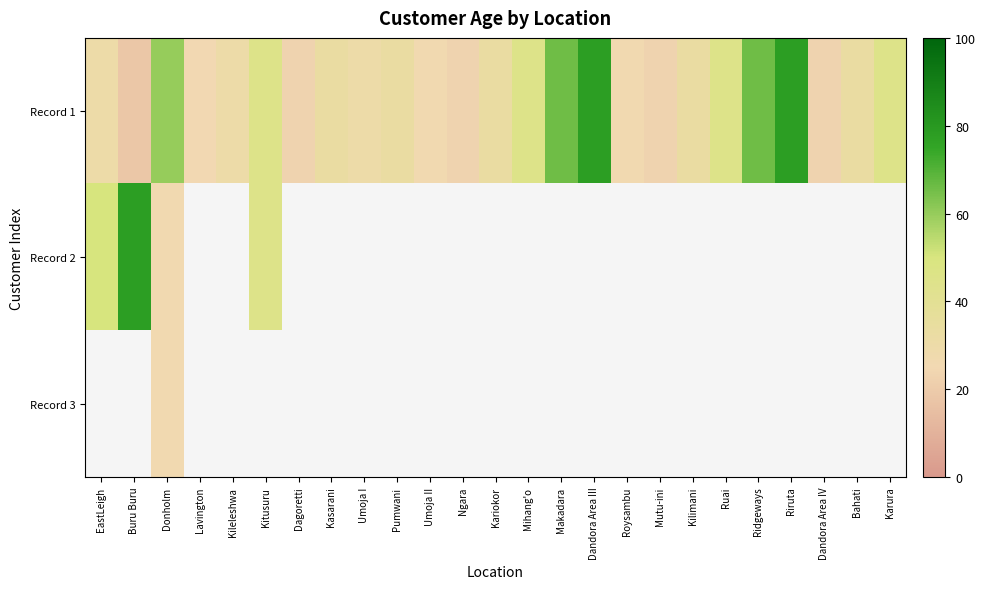

Which label corresponds to the largest value in the chart?

Dandora Area III